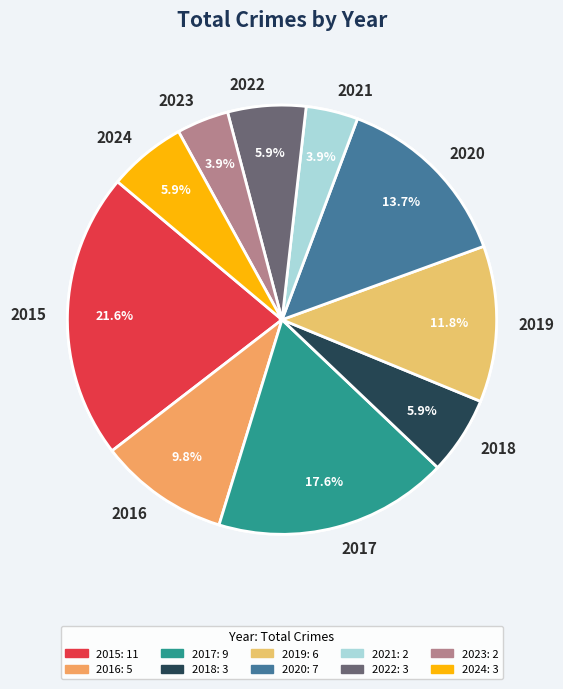

Rank the categories by value from lowest to highest.

2021, 2023, 2018, 2022, 2024, 2016, 2019, 2020, 2017, 2015